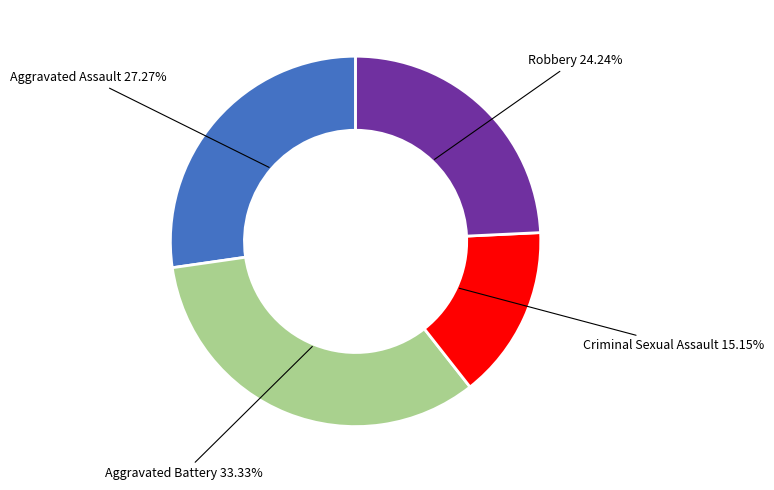

Is there a majority slice in this chart?

No